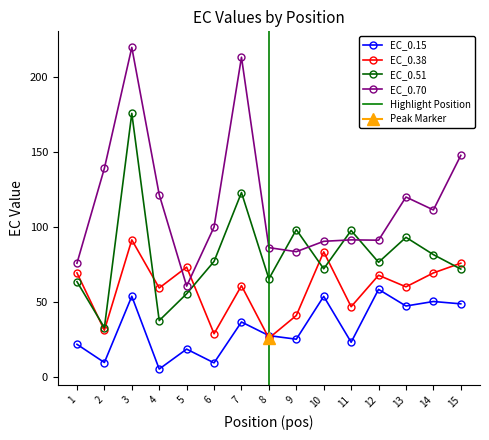

True or false: EC_0.15 and EC_0.38 cross at least once.

True